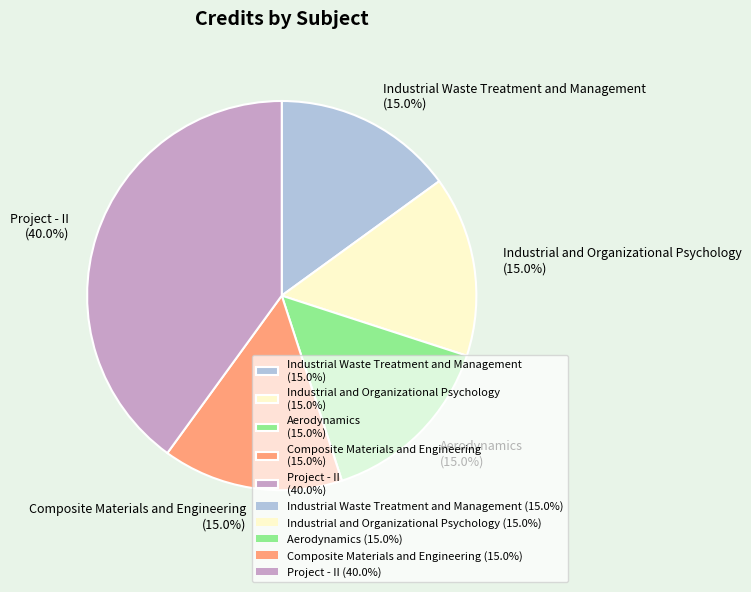

Does Composite Materials and Engineering represent more than half of the total?

No